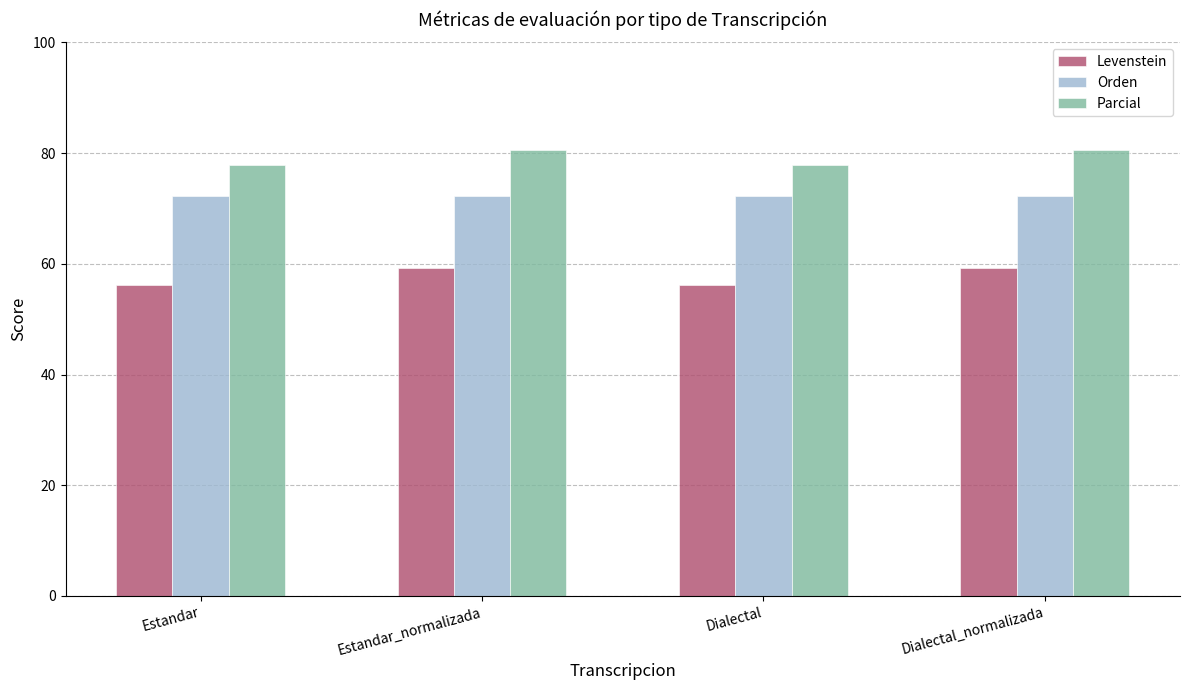

What is the spread (max minus min) of values at Estandar?

21.7